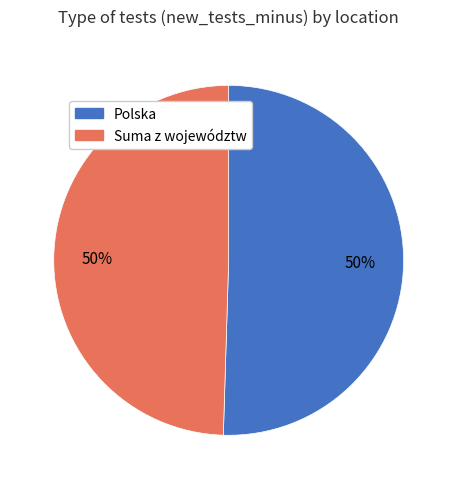

How many segments does this pie chart have?

2